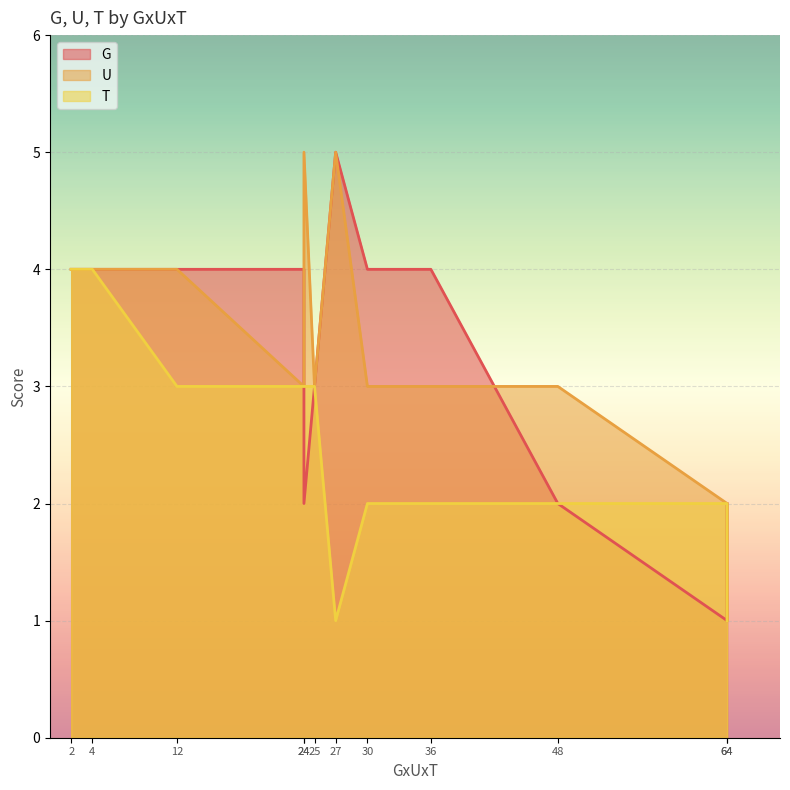

Rank the series by their maximum value, from highest to lowest.

G, U, T